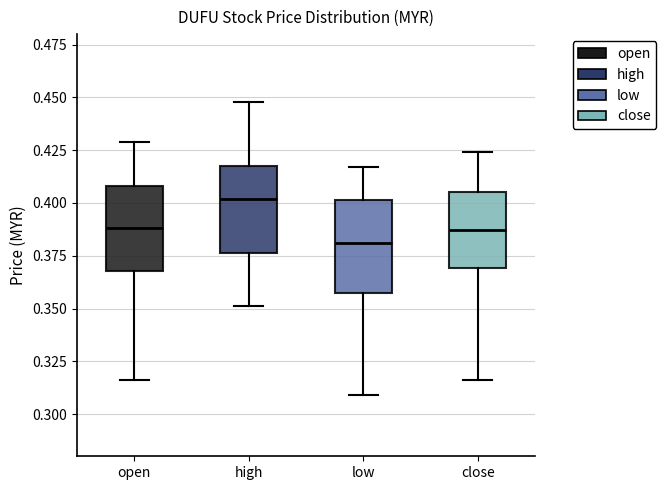

Reading left to right, read every box against the y-axis: the position of its median line, the range the box covers, and the ends of its whiskers. The values are not printed on the chart, so give them approximately, as read against the axis.

open: median 0.390, box 0.370 to 0.410, whiskers 0.315 to 0.430
high: median 0.400, box 0.375 to 0.420, whiskers 0.350 to 0.450
low: median 0.380, box 0.360 to 0.400, whiskers 0.310 to 0.415
close: median 0.385, box 0.370 to 0.405, whiskers 0.315 to 0.425